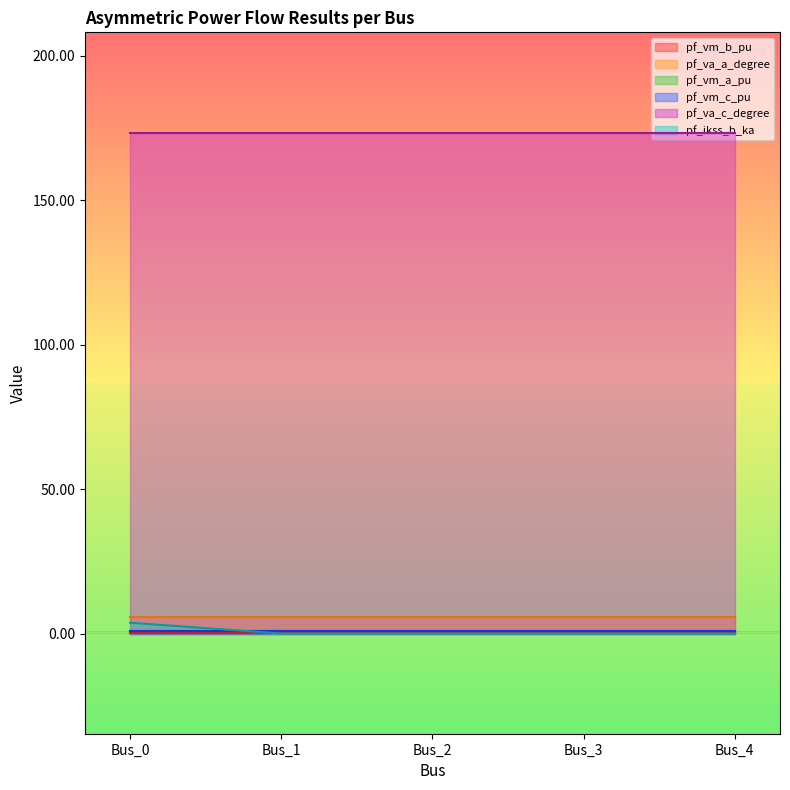

Reading left to right, list all the values displayed in this chart.

pf_vm_b_pu: 0.2	0.2	0.2	0.2	0.2
pf_va_a_degree: 5.8	5.8	5.8	5.8	5.8
pf_vm_a_pu: 1.0	1.0	1.0	1.0	1.0
pf_vm_c_pu: 0.9	0.9	0.9	0.9	0.9
pf_va_c_degree: 173.4	173.4	173.4	173.4	173.4
pf_ikss_b_ka: 3.7	0.0	0.0	0.0	0.0